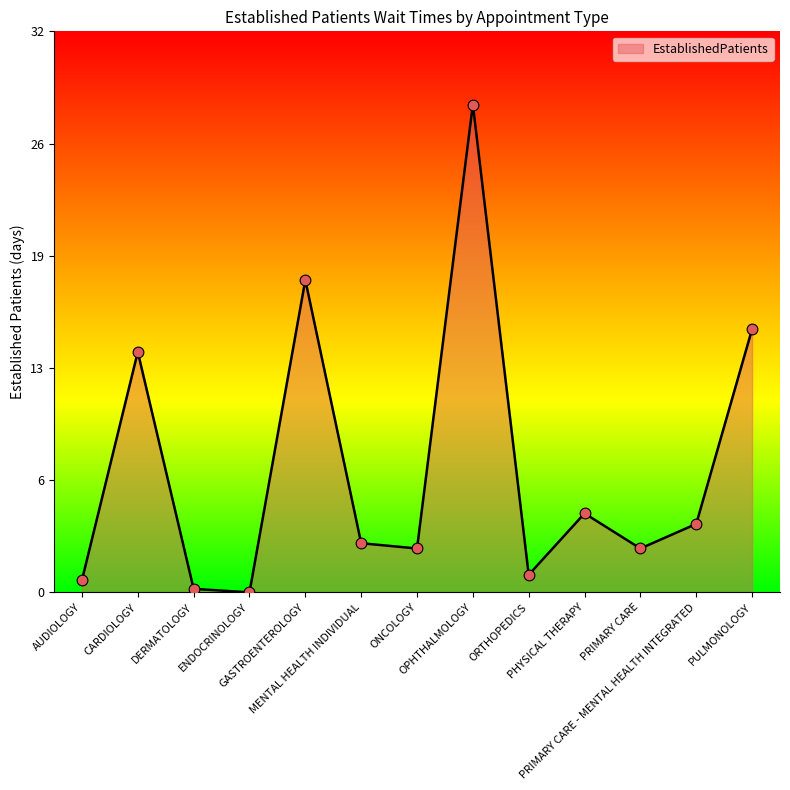

Between PRIMARY CARE - MENTAL HEALTH INTEGRATED and PRIMARY CARE, which is larger?

PRIMARY CARE - MENTAL HEALTH INTEGRATED